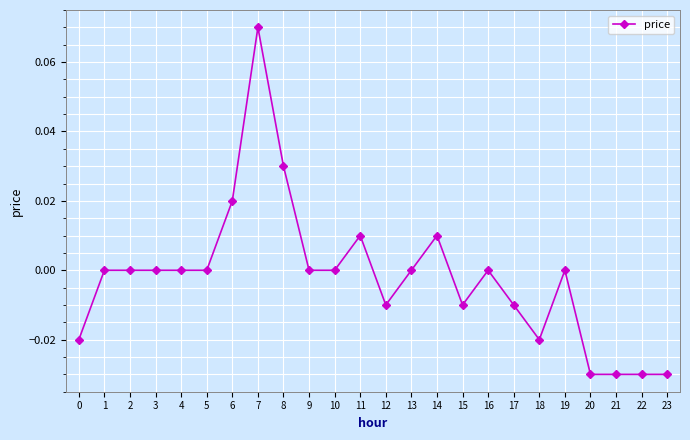

Is it true that the value at 16 is 0.0?

True